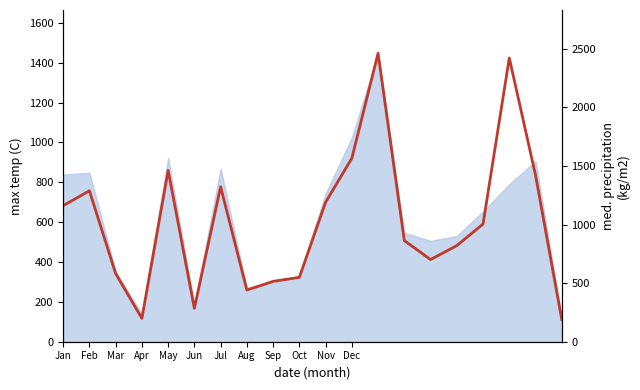

At which label is the value closest to 1325?

Jul